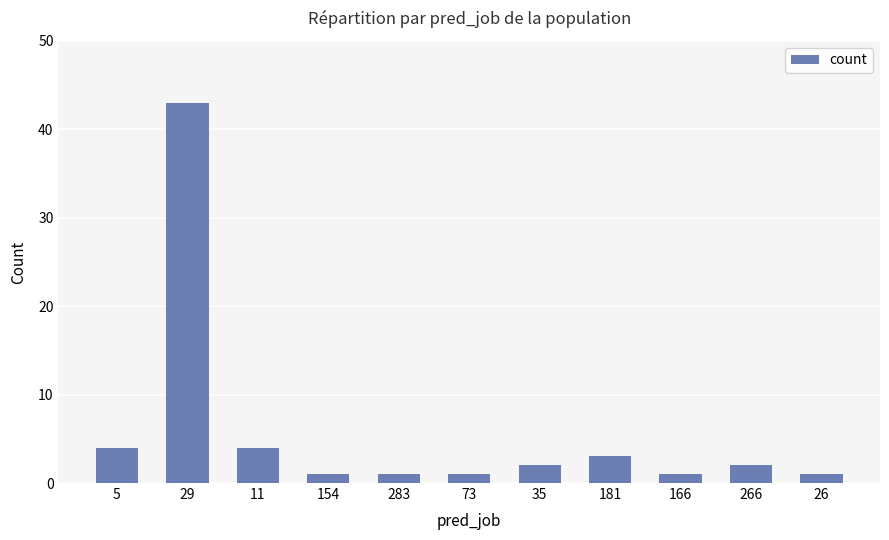

What is the greatest value displayed?

43